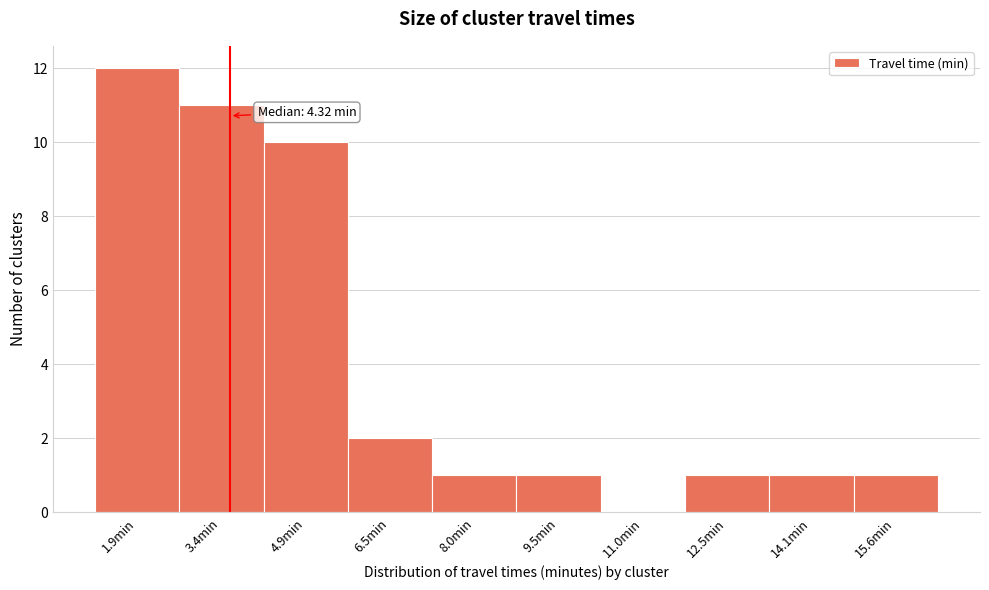

Reading left to right, extract all data points from this chart.

1.9min=12	3.4min=11	4.9min=10	6.5min=2	8.0min=1	9.5min=1	11.0min=0	12.5min=1	14.1min=1	15.6min=1